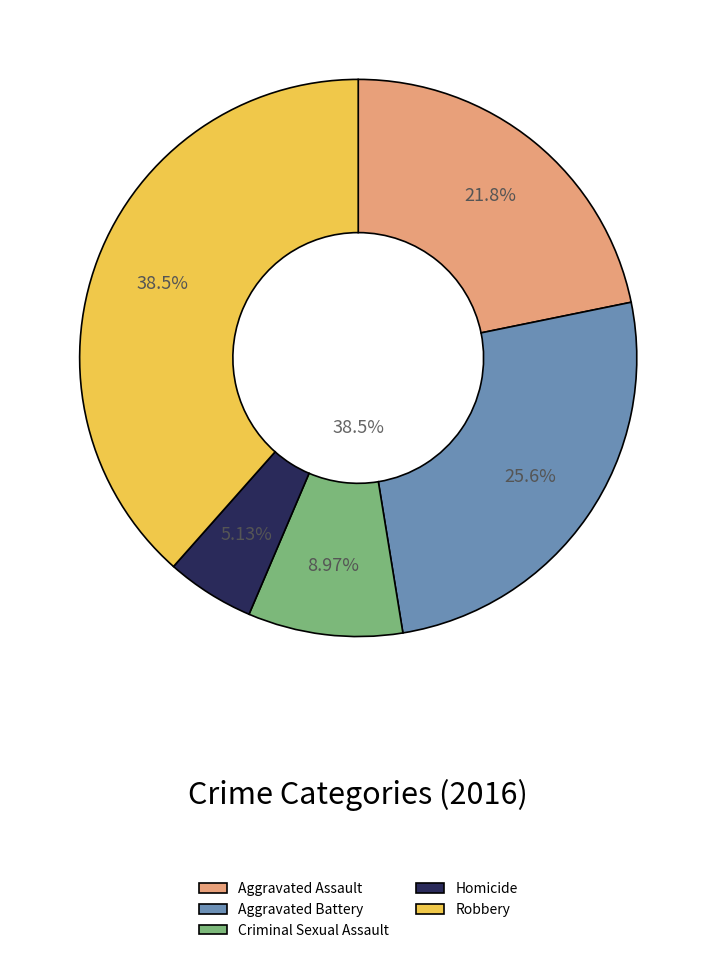

How many segments does this pie chart have?

5